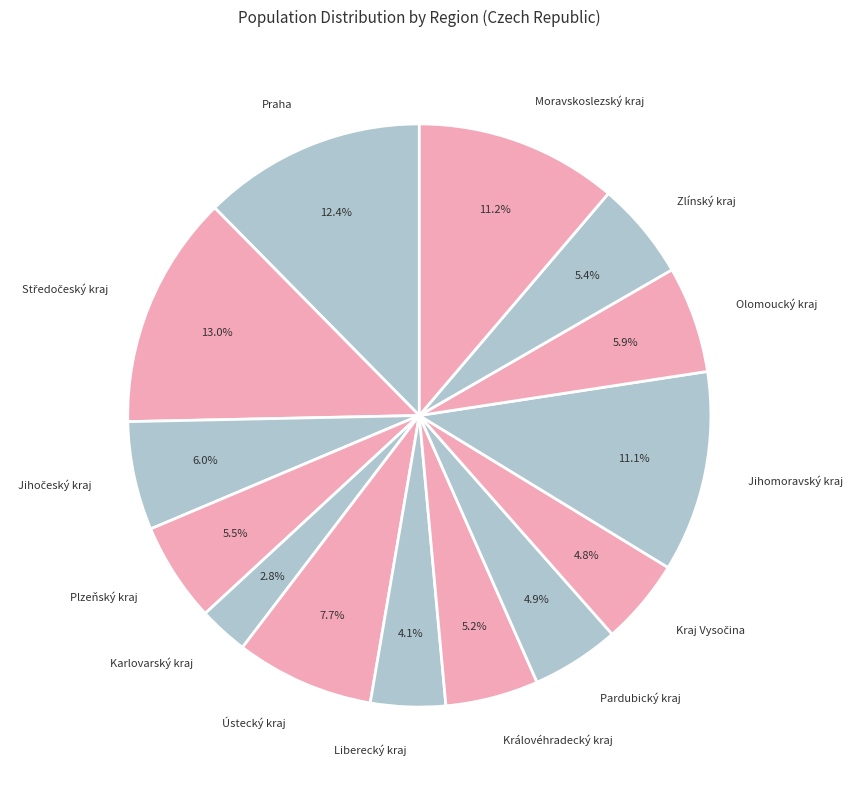

Does any single category account for the majority?

No